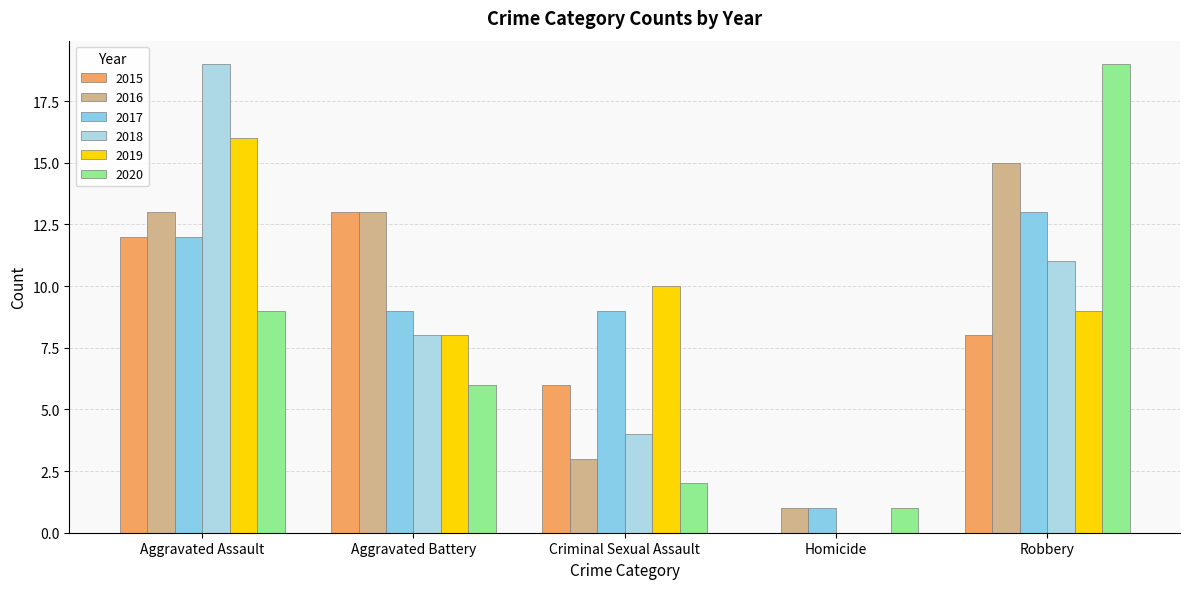

What is the total value across all series at Aggravated Battery?

57